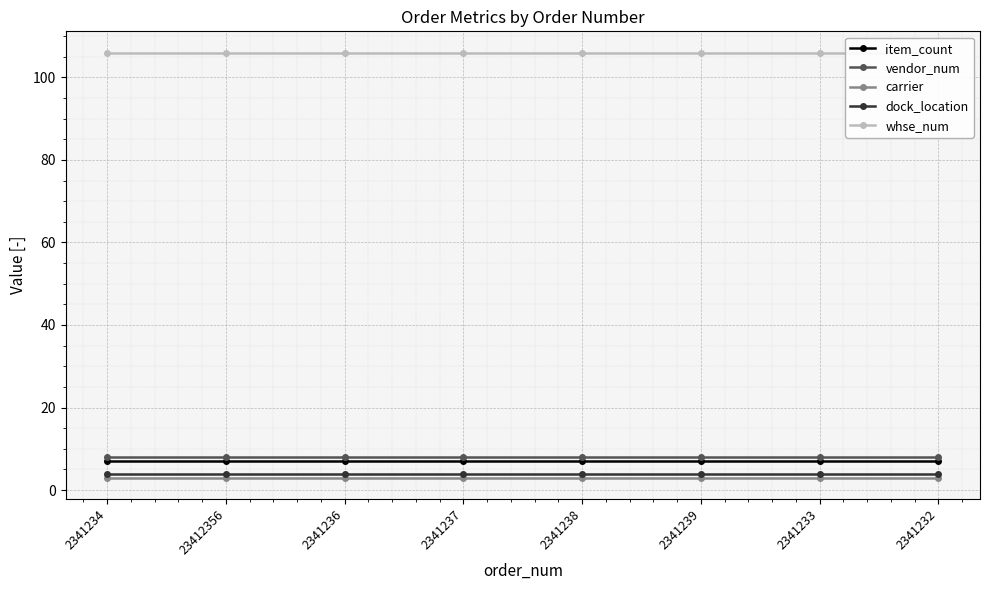

Rank the series at 2341236 from highest to lowest value.

whse_num, vendor_num, item_count, dock_location, carrier